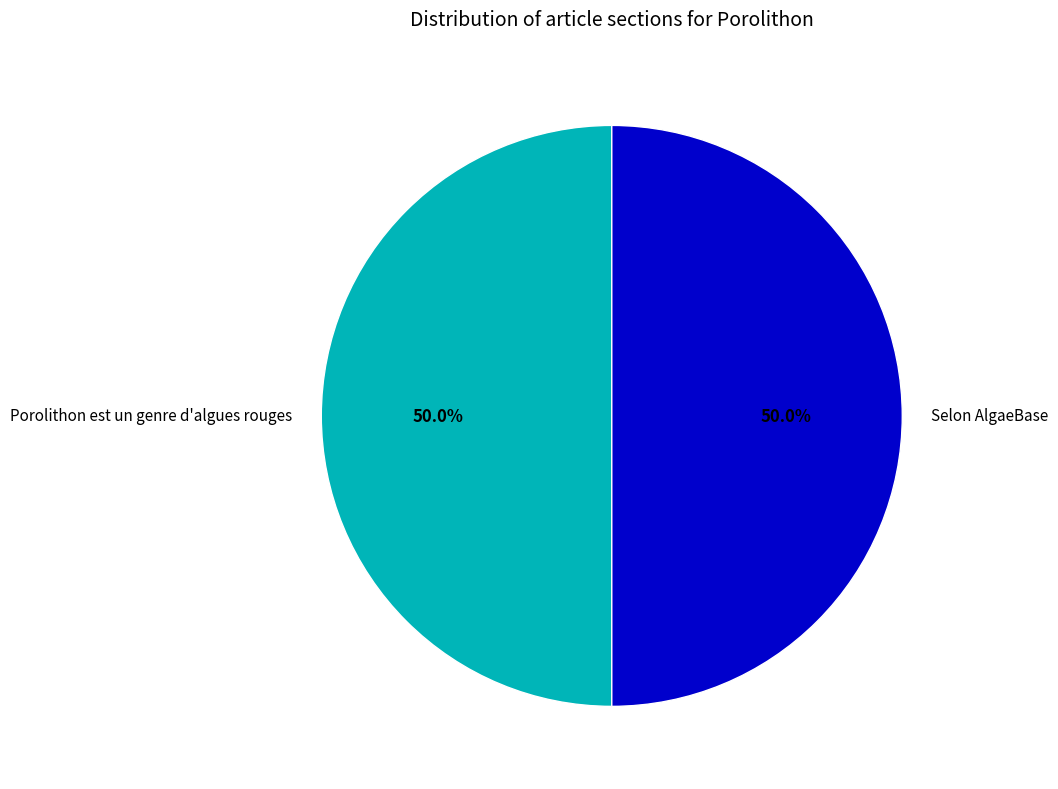

Approximately how many times larger is the value at Porolithon est un genre d'algues rouges compared to Selon AlgaeBase?

1.0